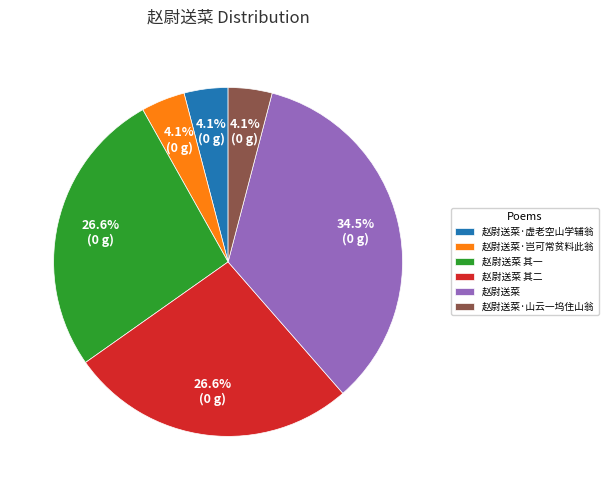

How many segments does this pie chart have?

6